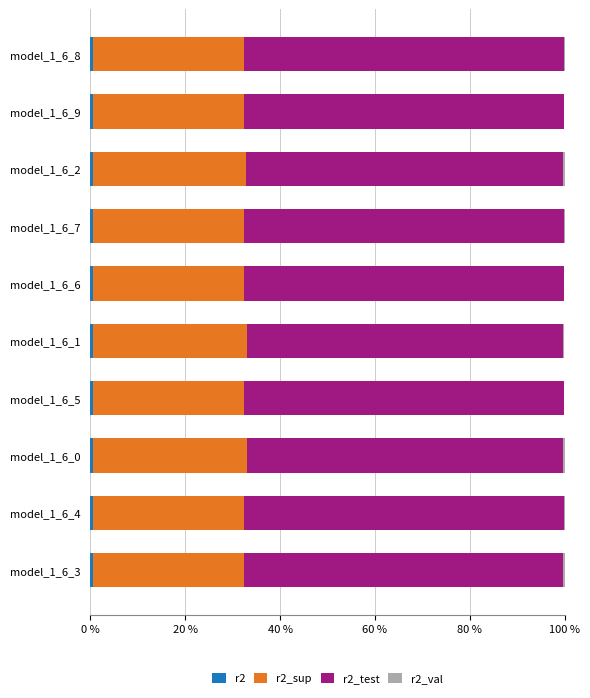

Which series has the largest range (max minus min)?

r2_test